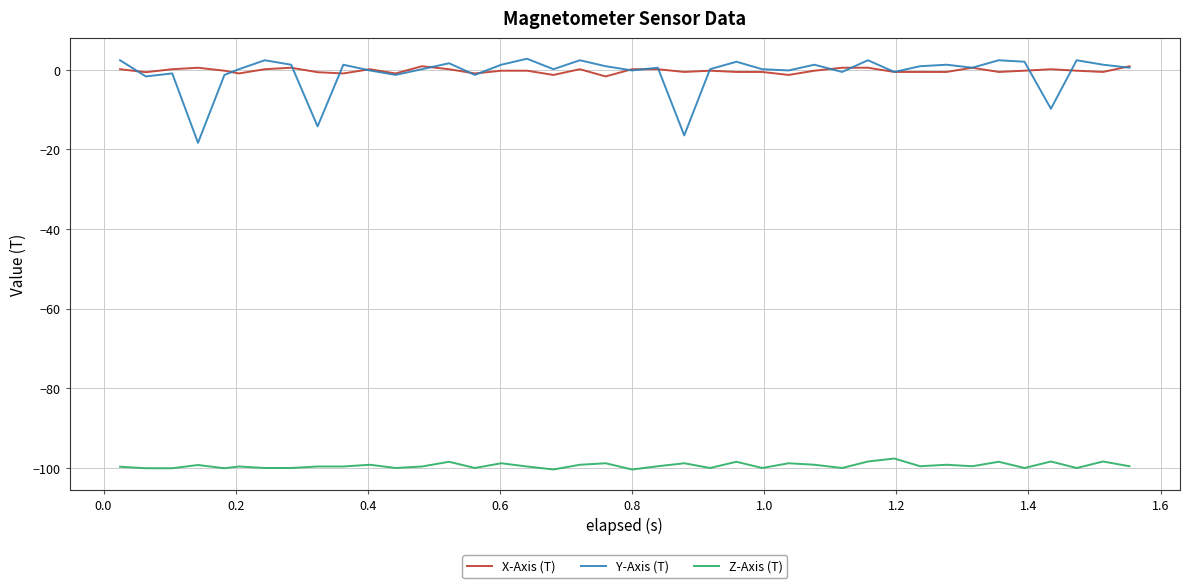

True or false: Z-Axis (T) and X-Axis (T) intersect in this chart.

False